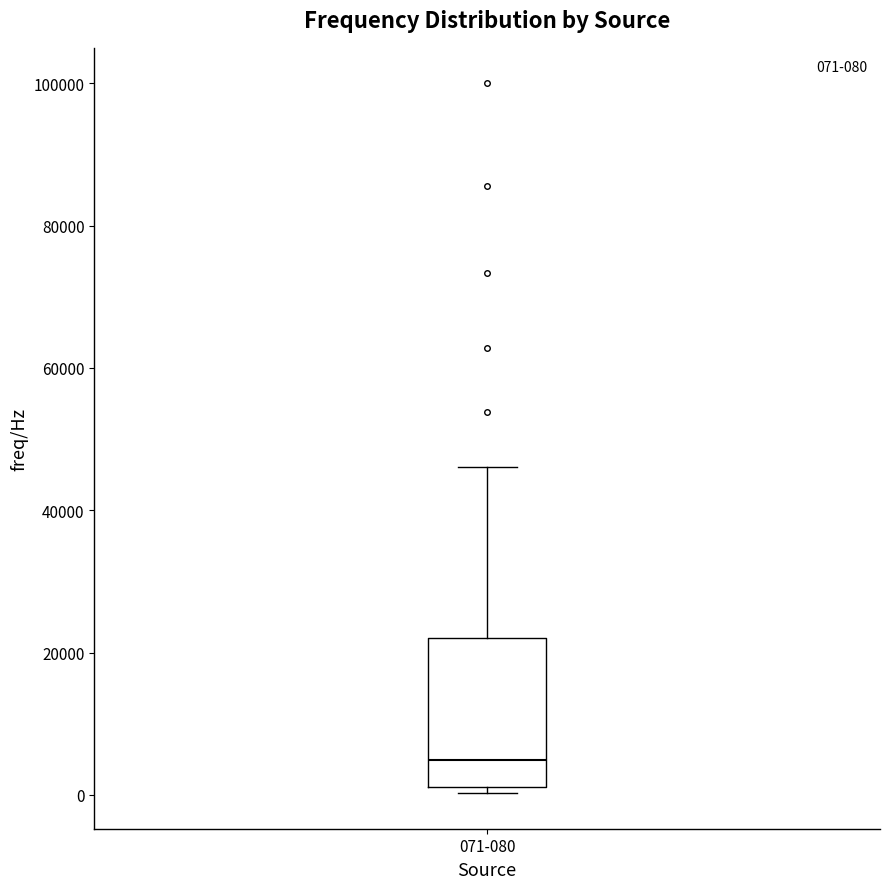

Read this box plot against the y-axis: the position of the median line, the range covered by the box, and the ends of both whiskers. The values are not printed on the chart, so give them approximately, as read against the axis.

median 4000, box 2000 to 22000, whiskers 0 to 46000